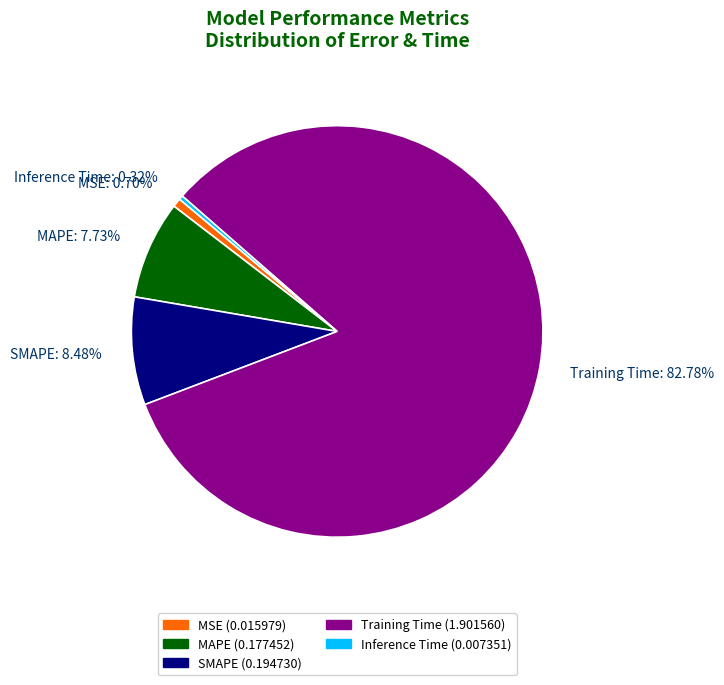

How many slices are in this pie chart?

5